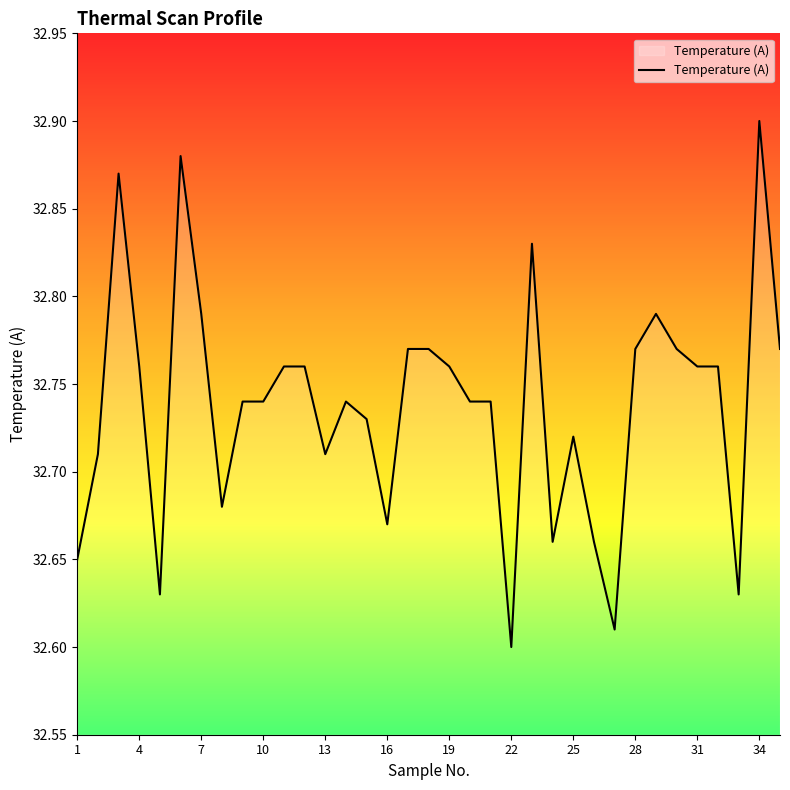

Is this an area chart (filled region under the line)?

Yes